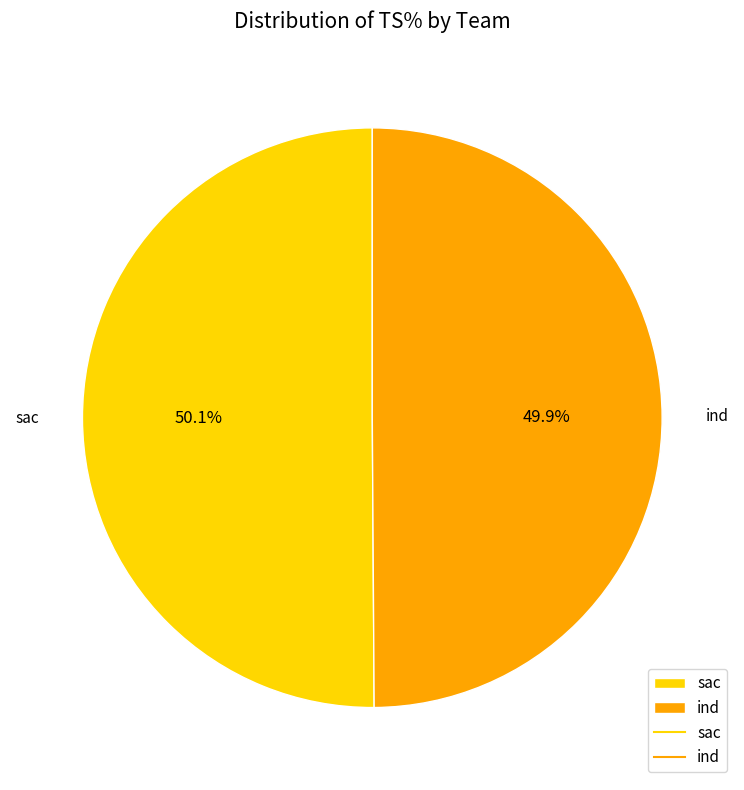

Is there any slice that represents more than half of the pie?

Yes